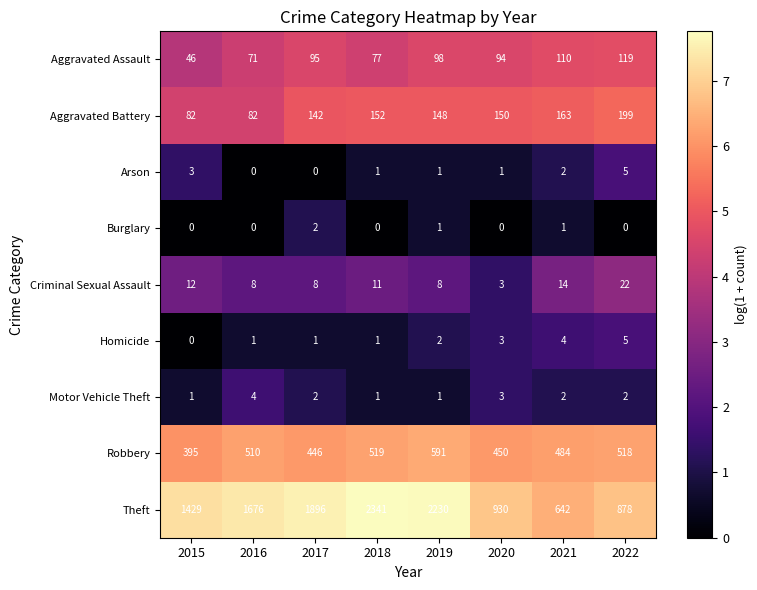

Where is Aggravated Assault nearest to the value 82?

2018